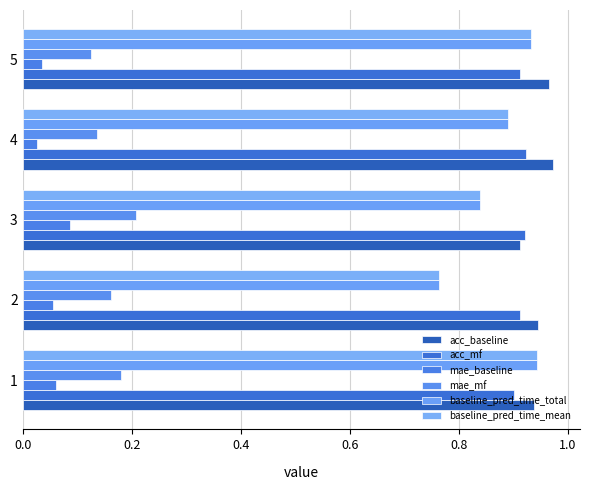

Count the number of data series in this chart.

6